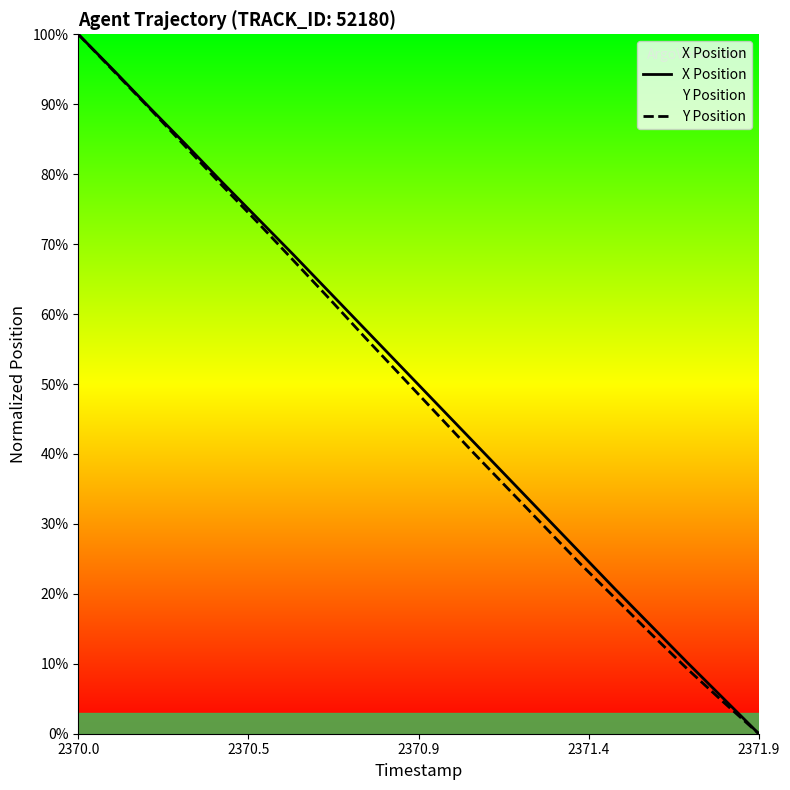

Where does the X Position series first go above 52?

2370.0